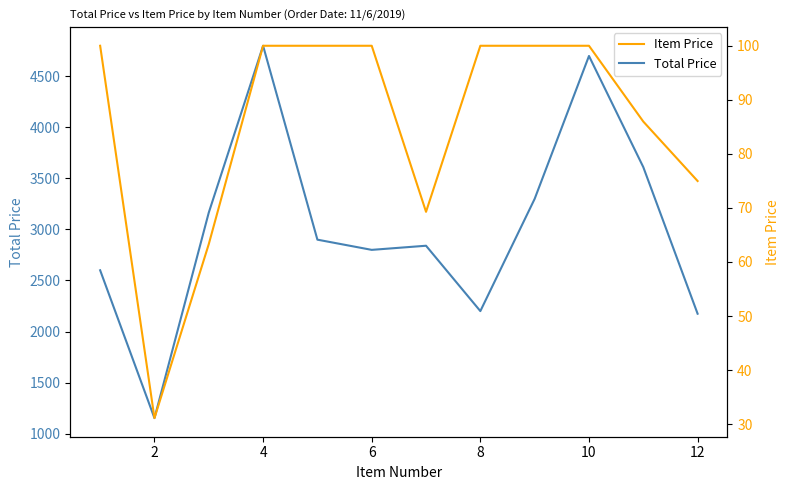

What is the minimum value for Total Price?

1151.4